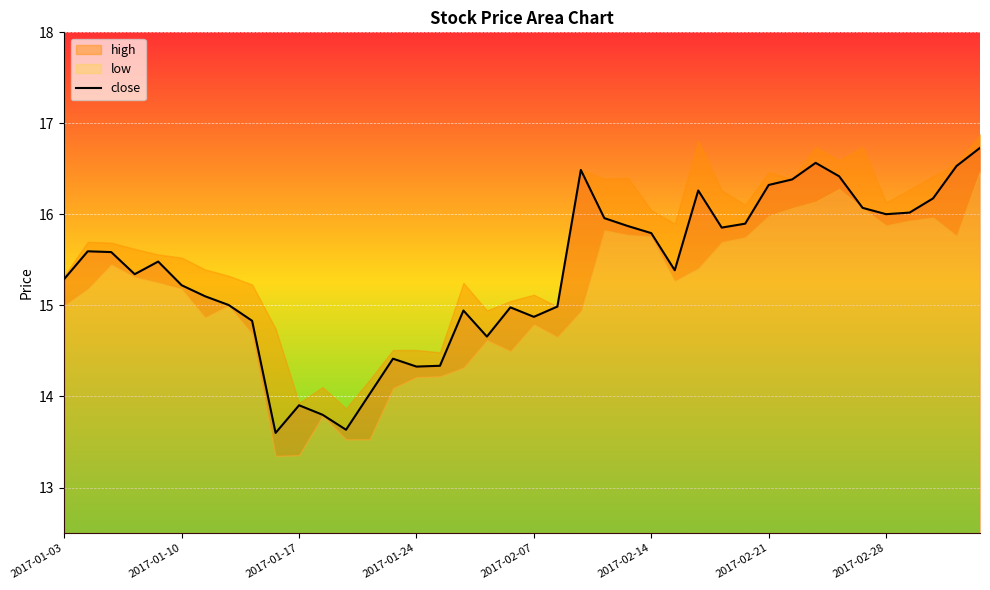

What is the difference between the second highest and second lowest values?

2.9